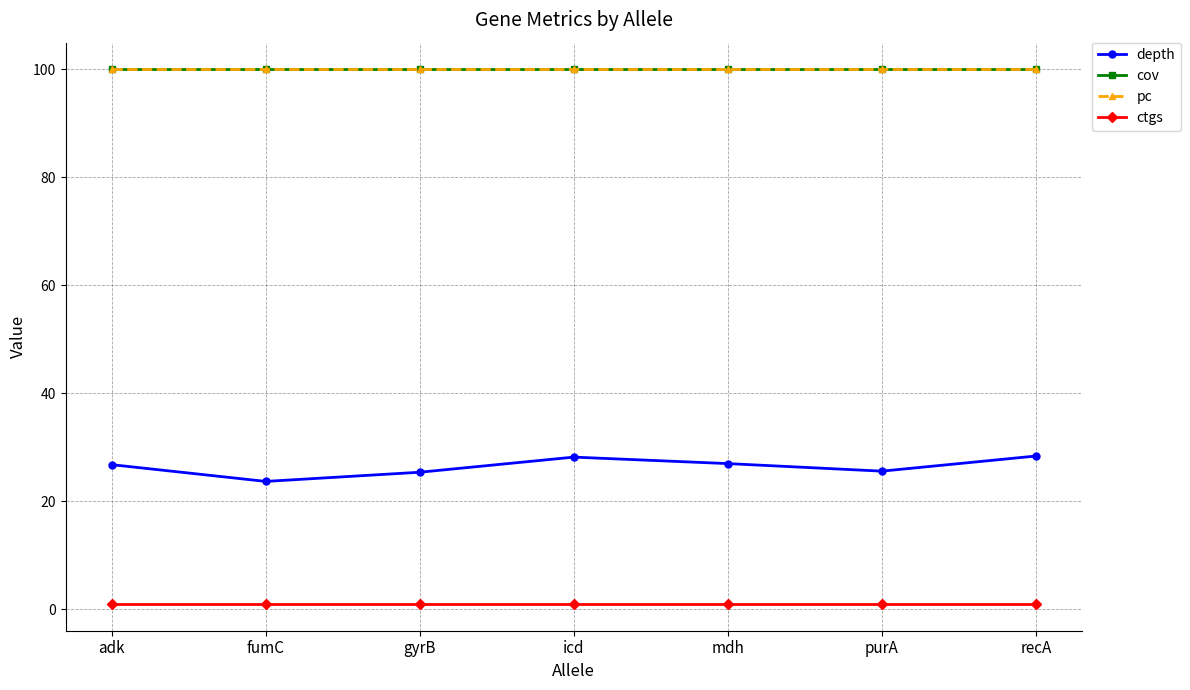

Which series has the largest total across all categories?

cov